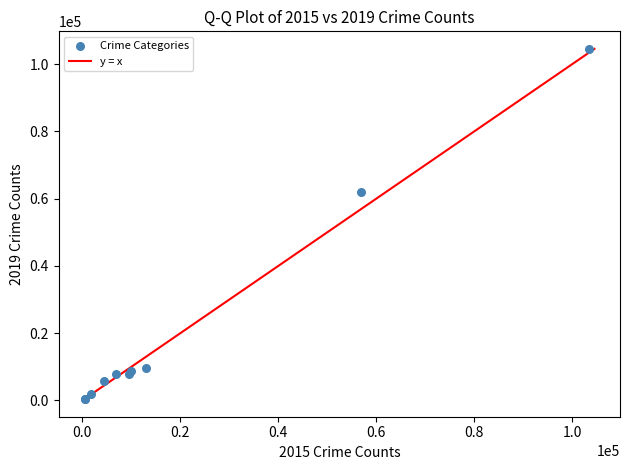

What Y value in the scatter plot is closest to 52452?

61911